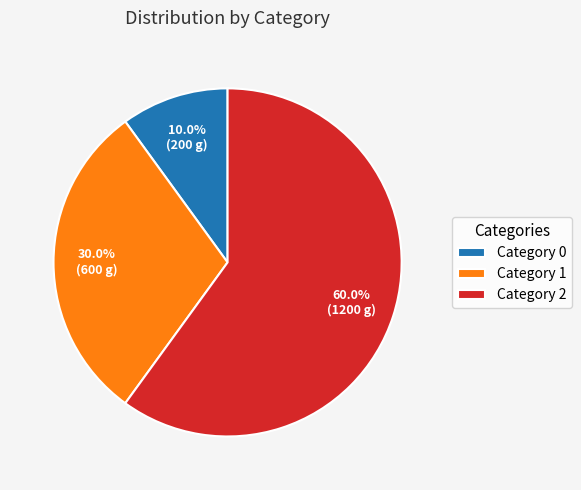

Which category accounts for the majority?

Category 2